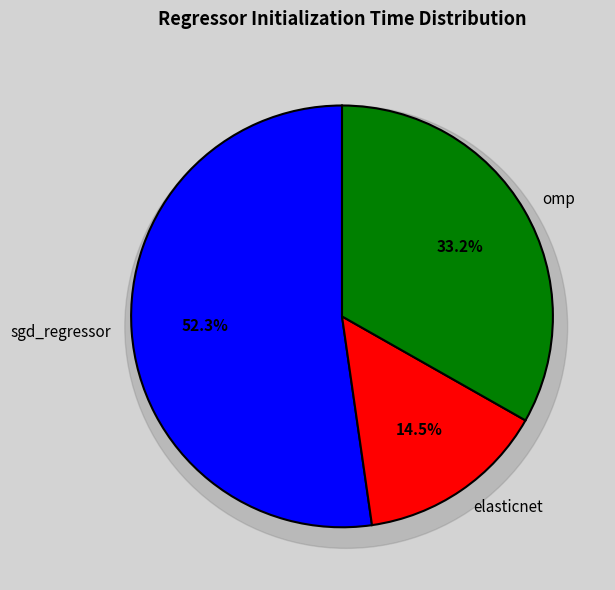

Which slice is the largest?

sgd_regressor